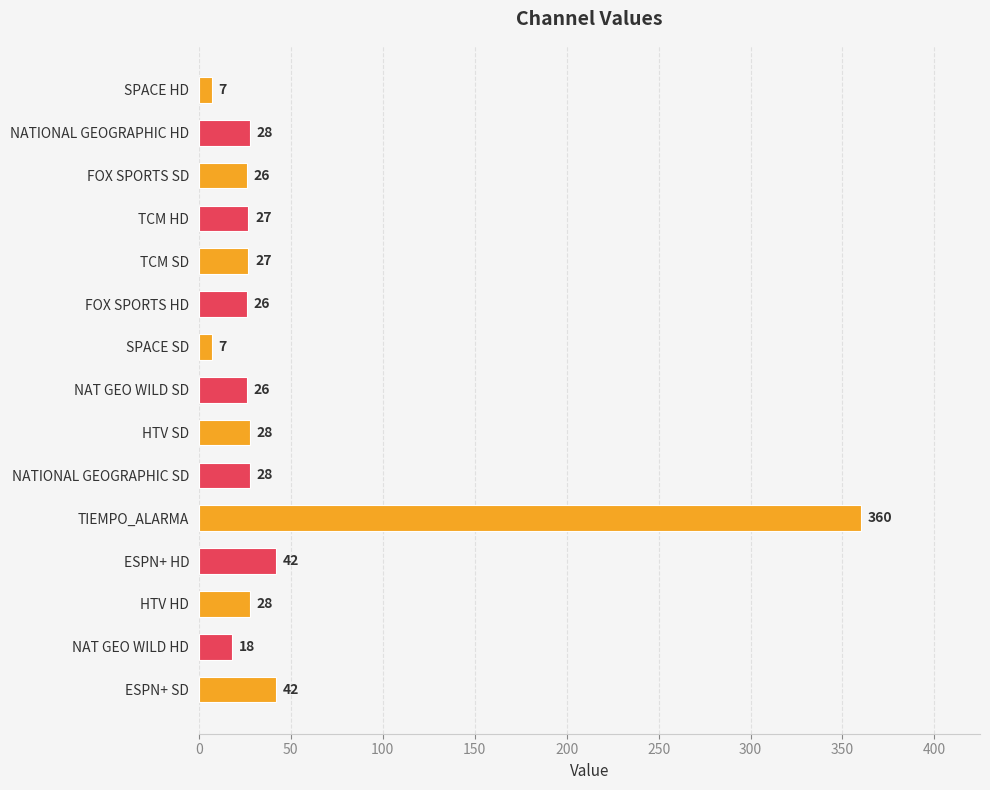

How many bars are there in total?

15